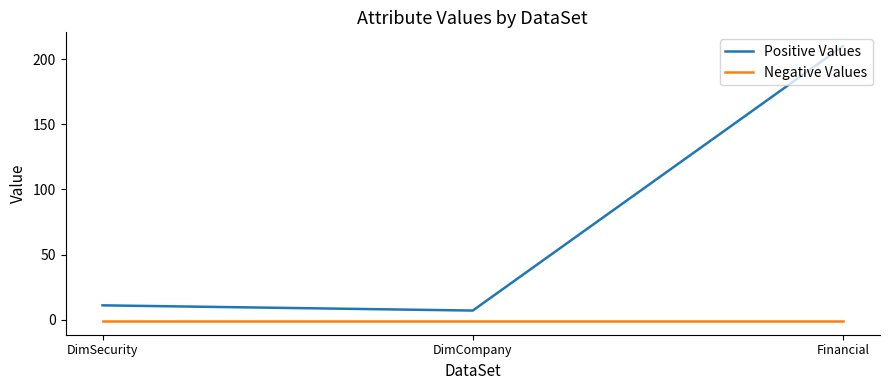

Where is Negative Values nearest to the value -1?

DimSecurity